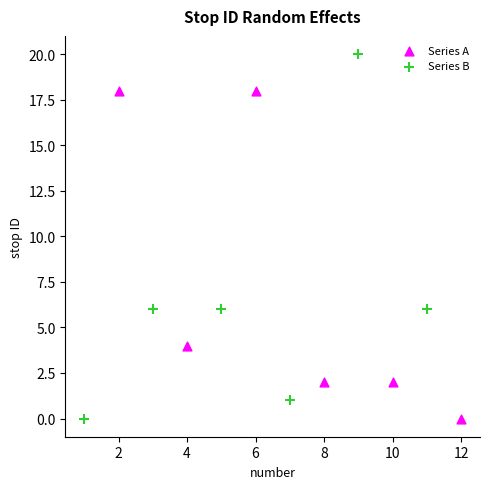

Which series has the widest spread of Y values?

Series B